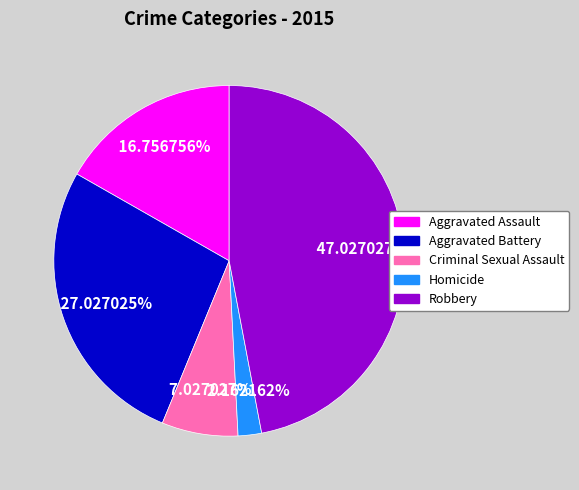

Is there any slice that represents more than half of the pie?

No